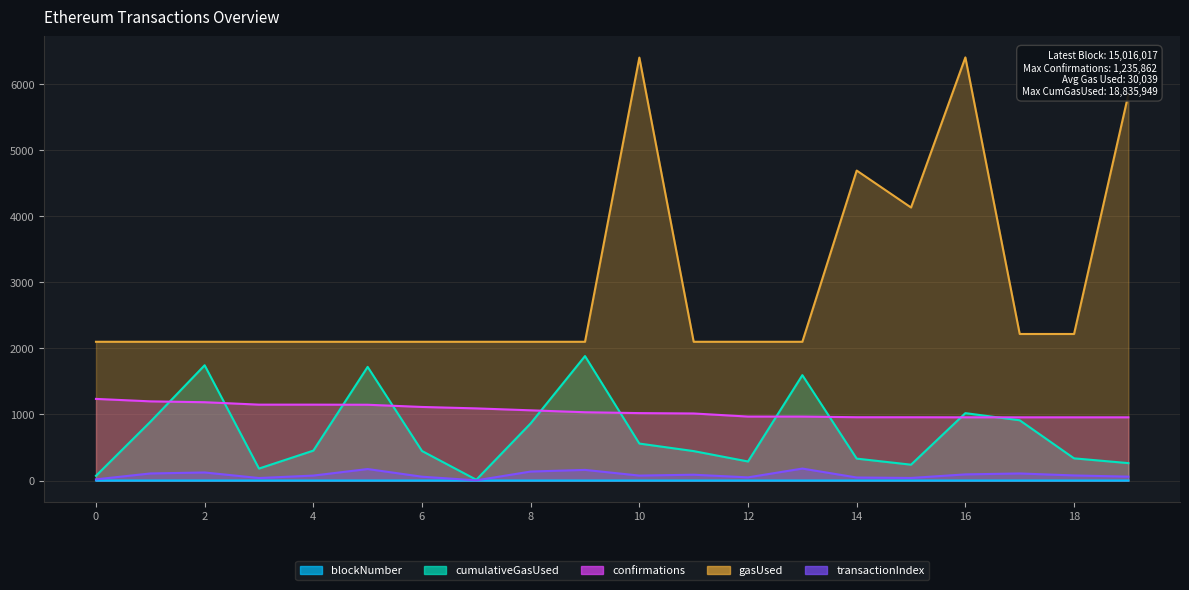

Does the chart display data point markers on the line(s)?

No